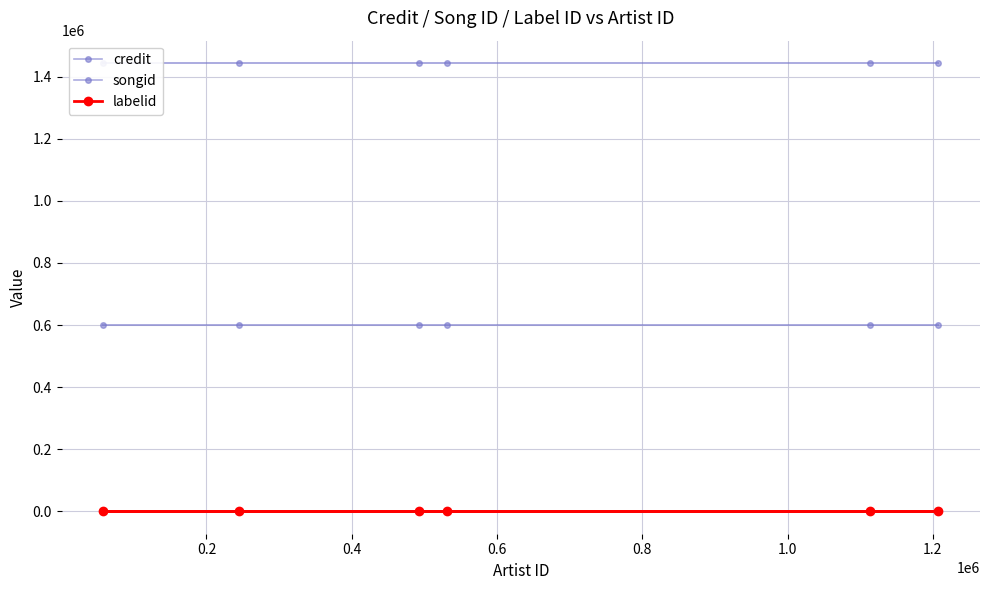

What are all the series names shown in the legend?

credit, songid, labelid